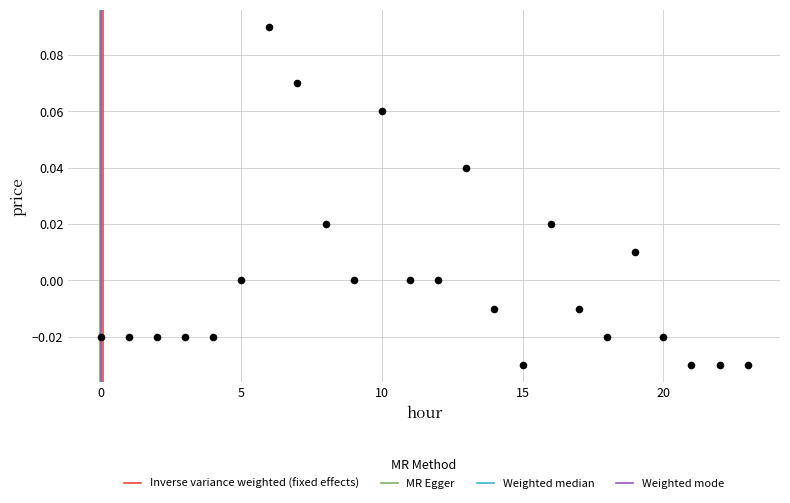

How many data points are displayed?

24